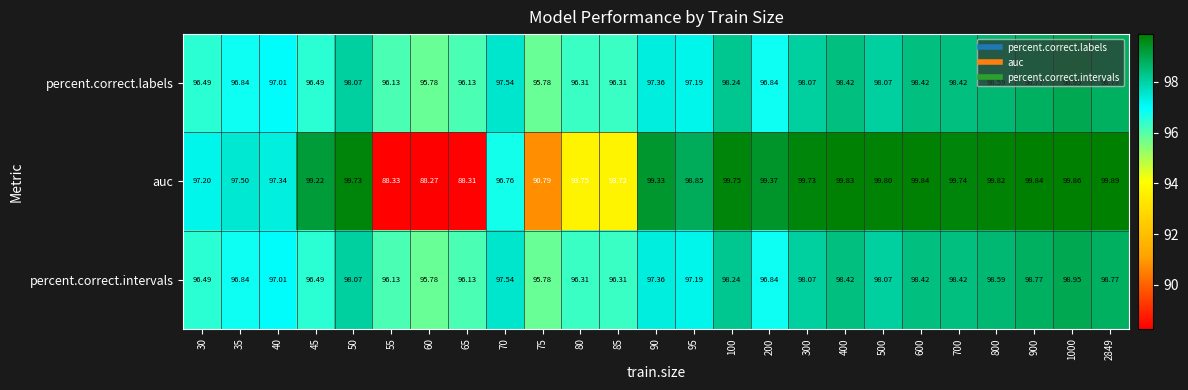

At how many categories does at least one series exceed 91?

25